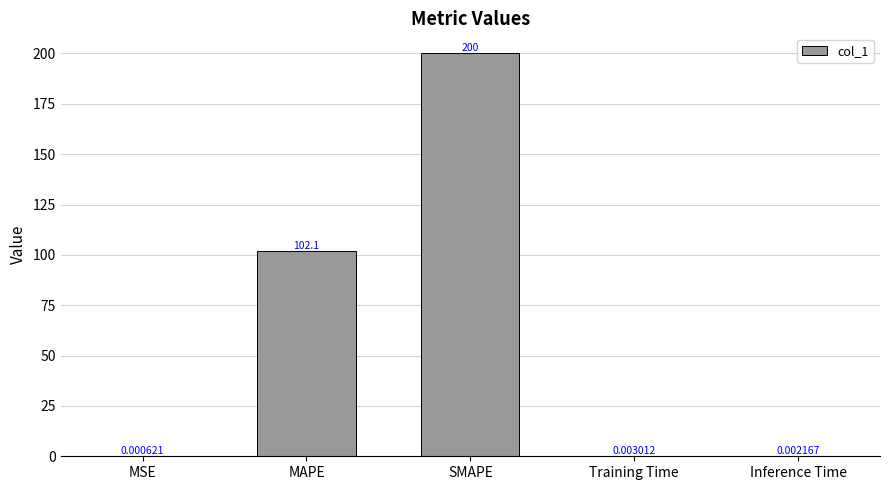

What is the sum of the values at Inference Time and SMAPE?

200.0